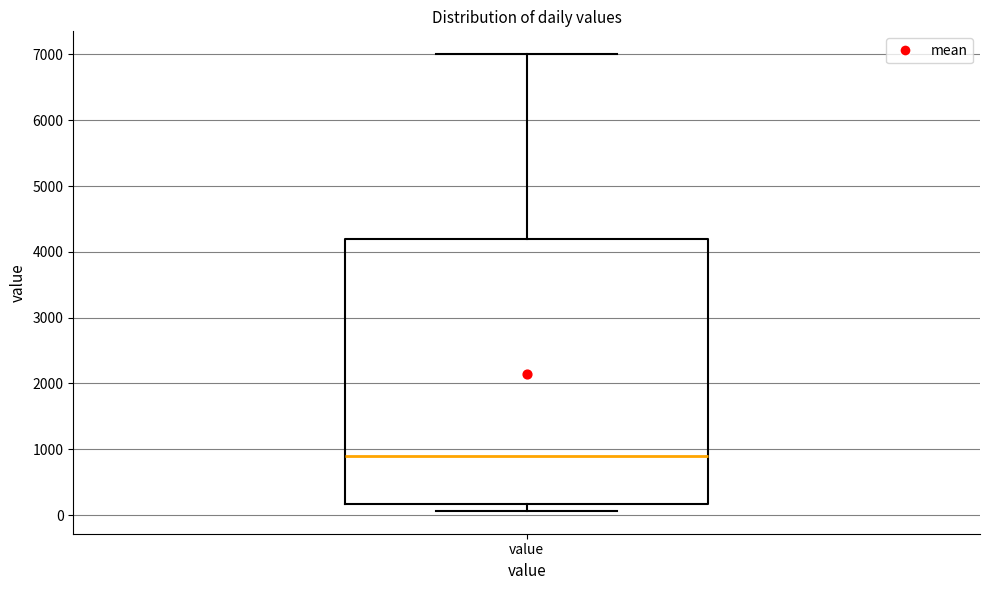

Transcribe this box plot: give where the median line is, the range the box spans, and where the two whiskers end, as read against the y-axis. The values are not printed on the chart, so give them approximately, as read against the axis.

median 900, box 200 to 4200, whiskers 100 to 7000